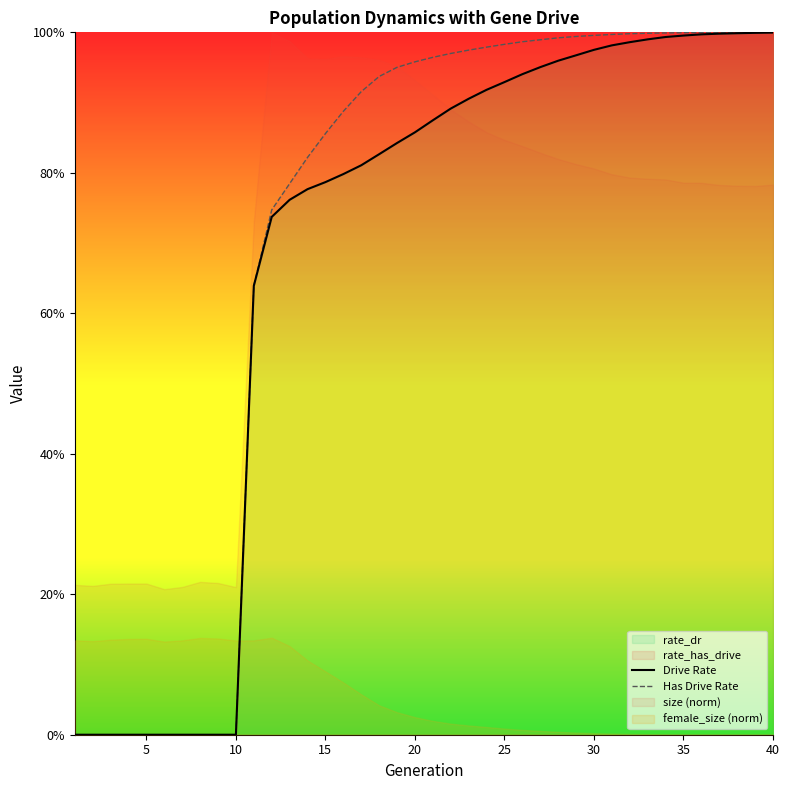

True or false: Drive Rate and Has Drive Rate intersect in this chart.

False